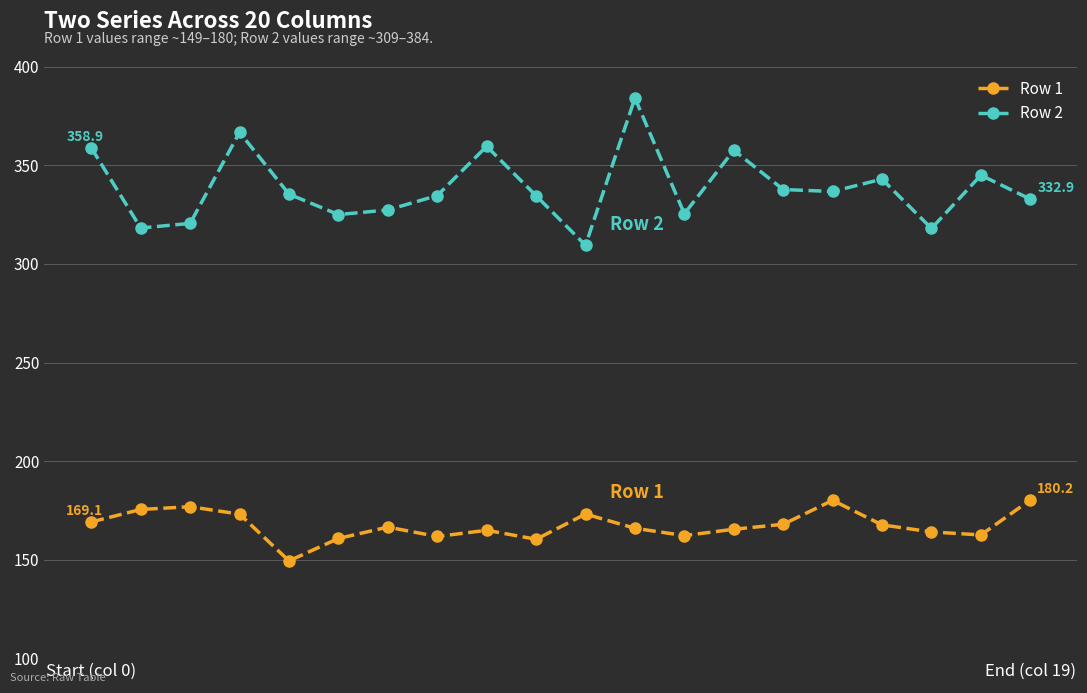

Count the number of categories in the chart.

20